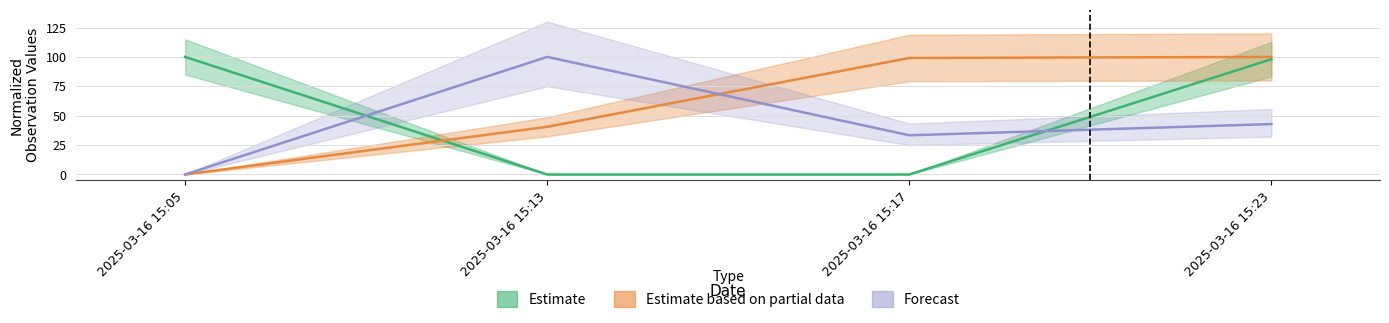

True or false: Estimate based on partial data has more than 1 interior local peaks.

False